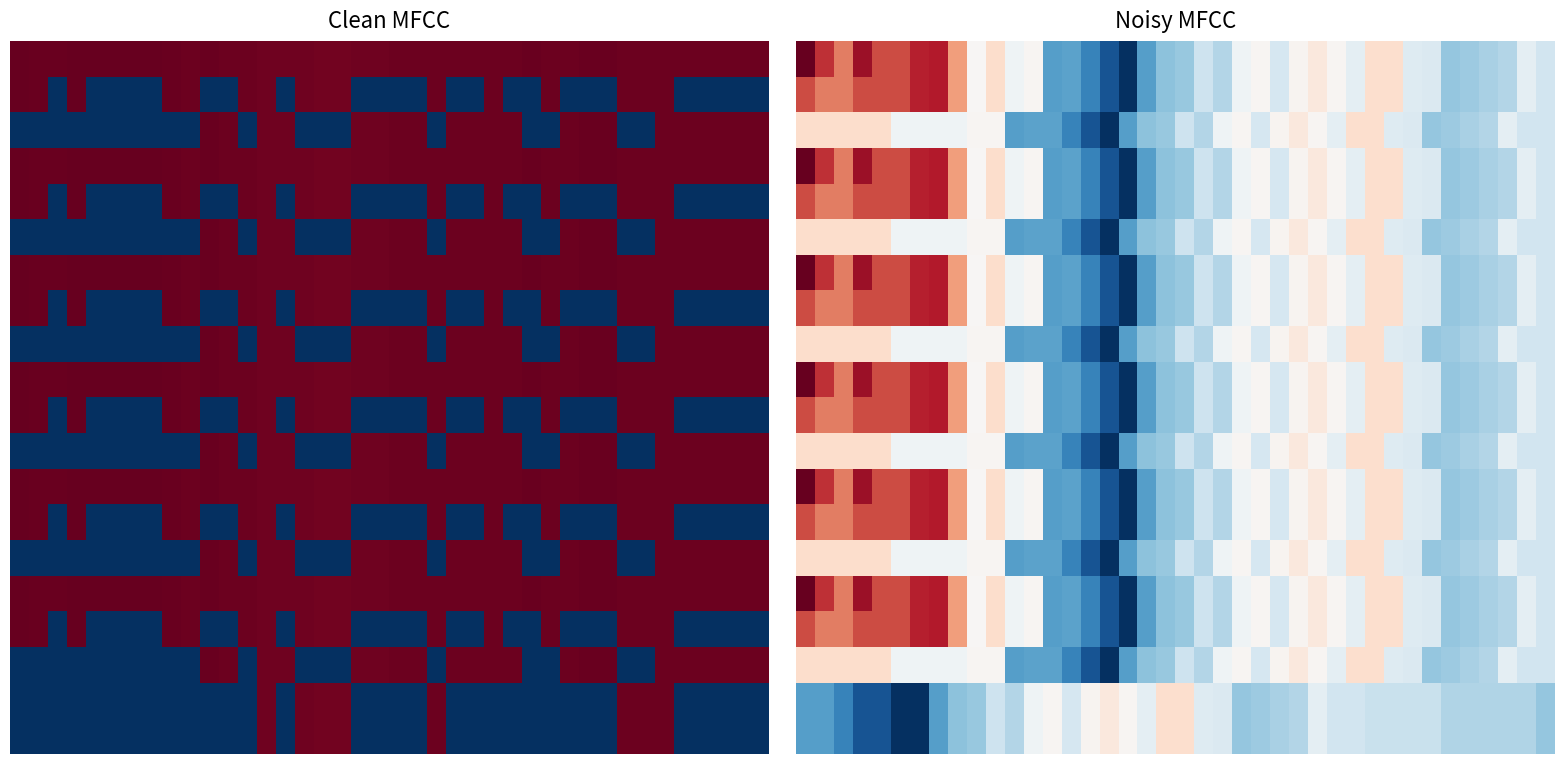

Reading left to right, extract all data points from this chart.

row_0: 0=1.0	1=0.9	2=0.8	3=0.9	4=0.8	5=0.8	6=0.9	7=0.9	8=0.7	9=0.5	10=0.6	11=0.5	12=0.5	13=0.2	14=0.2	15=0.2	16=0.1	17=0.0	18=0.2	19=0.3	20=0.3	21=0.4	22=0.4	23=0.5	24=0.5	25=0.4	26=0.5	27=0.6	28=0.5	29=0.5	30=0.6	31=0.6	32=0.4	33=0.4	34=0.3	35=0.3	36=0.3	37=0.4	38=0.5	39=0.4
row_1: 0=0.8	1=0.8	2=0.8	3=0.8	4=0.8	5=0.8	6=0.9	7=0.9	8=0.7	9=0.5	10=0.6	11=0.5	12=0.5	13=0.2	14=0.2	15=0.2	16=0.1	17=0.0	18=0.2	19=0.3	20=0.3	21=0.4	22=0.4	23=0.5	24=0.5	25=0.4	26=0.5	27=0.6	28=0.5	29=0.5	30=0.6	31=0.6	32=0.4	33=0.4	34=0.3	35=0.3	36=0.3	37=0.4	38=0.5	39=0.4
row_2: 0=0.6	1=0.6	2=0.6	3=0.6	4=0.6	5=0.5	6=0.5	7=0.5	8=0.5	9=0.5	10=0.5	11=0.2	12=0.2	13=0.2	14=0.2	15=0.1	16=0.0	17=0.2	18=0.3	19=0.3	20=0.4	21=0.4	22=0.5	23=0.5	24=0.4	25=0.5	26=0.6	27=0.5	28=0.5	29=0.6	30=0.6	31=0.4	32=0.4	33=0.3	34=0.3	35=0.3	36=0.4	37=0.5	38=0.4	39=0.4
row_3: 0=1.0	1=0.9	2=0.8	3=0.9	4=0.8	5=0.8	6=0.9	7=0.9	8=0.7	9=0.5	10=0.6	11=0.5	12=0.5	13=0.2	14=0.2	15=0.2	16=0.1	17=0.0	18=0.2	19=0.3	20=0.3	21=0.4	22=0.4	23=0.5	24=0.5	25=0.4	26=0.5	27=0.6	28=0.5	29=0.5	30=0.6	31=0.6	32=0.4	33=0.4	34=0.3	35=0.3	36=0.3	37=0.4	38=0.5	39=0.4
row_4: 0=0.8	1=0.8	2=0.8	3=0.8	4=0.8	5=0.8	6=0.9	7=0.9	8=0.7	9=0.5	10=0.6	11=0.5	12=0.5	13=0.2	14=0.2	15=0.2	16=0.1	17=0.0	18=0.2	19=0.3	20=0.3	21=0.4	22=0.4	23=0.5	24=0.5	25=0.4	26=0.5	27=0.6	28=0.5	29=0.5	30=0.6	31=0.6	32=0.4	33=0.4	34=0.3	35=0.3	36=0.3	37=0.4	38=0.5	39=0.4
row_5: 0=0.6	1=0.6	2=0.6	3=0.6	4=0.6	5=0.5	6=0.5	7=0.5	8=0.5	9=0.5	10=0.5	11=0.2	12=0.2	13=0.2	14=0.2	15=0.1	16=0.0	17=0.2	18=0.3	19=0.3	20=0.4	21=0.4	22=0.5	23=0.5	24=0.4	25=0.5	26=0.6	27=0.5	28=0.5	29=0.6	30=0.6	31=0.4	32=0.4	33=0.3	34=0.3	35=0.3	36=0.4	37=0.5	38=0.4	39=0.4
row_6: 0=1.0	1=0.9	2=0.8	3=0.9	4=0.8	5=0.8	6=0.9	7=0.9	8=0.7	9=0.5	10=0.6	11=0.5	12=0.5	13=0.2	14=0.2	15=0.2	16=0.1	17=0.0	18=0.2	19=0.3	20=0.3	21=0.4	22=0.4	23=0.5	24=0.5	25=0.4	26=0.5	27=0.6	28=0.5	29=0.5	30=0.6	31=0.6	32=0.4	33=0.4	34=0.3	35=0.3	36=0.3	37=0.4	38=0.5	39=0.4
row_7: 0=0.8	1=0.8	2=0.8	3=0.8	4=0.8	5=0.8	6=0.9	7=0.9	8=0.7	9=0.5	10=0.6	11=0.5	12=0.5	13=0.2	14=0.2	15=0.2	16=0.1	17=0.0	18=0.2	19=0.3	20=0.3	21=0.4	22=0.4	23=0.5	24=0.5	25=0.4	26=0.5	27=0.6	28=0.5	29=0.5	30=0.6	31=0.6	32=0.4	33=0.4	34=0.3	35=0.3	36=0.3	37=0.4	38=0.5	39=0.4
row_8: 0=0.6	1=0.6	2=0.6	3=0.6	4=0.6	5=0.5	6=0.5	7=0.5	8=0.5	9=0.5	10=0.5	11=0.2	12=0.2	13=0.2	14=0.2	15=0.1	16=0.0	17=0.2	18=0.3	19=0.3	20=0.4	21=0.4	22=0.5	23=0.5	24=0.4	25=0.5	26=0.6	27=0.5	28=0.5	29=0.6	30=0.6	31=0.4	32=0.4	33=0.3	34=0.3	35=0.3	36=0.4	37=0.5	38=0.4	39=0.4
row_9: 0=1.0	1=0.9	2=0.8	3=0.9	4=0.8	5=0.8	6=0.9	7=0.9	8=0.7	9=0.5	10=0.6	11=0.5	12=0.5	13=0.2	14=0.2	15=0.2	16=0.1	17=0.0	18=0.2	19=0.3	20=0.3	21=0.4	22=0.4	23=0.5	24=0.5	25=0.4	26=0.5	27=0.6	28=0.5	29=0.5	30=0.6	31=0.6	32=0.4	33=0.4	34=0.3	35=0.3	36=0.3	37=0.4	38=0.5	39=0.4
row_10: 0=0.8	1=0.8	2=0.8	3=0.8	4=0.8	5=0.8	6=0.9	7=0.9	8=0.7	9=0.5	10=0.6	11=0.5	12=0.5	13=0.2	14=0.2	15=0.2	16=0.1	17=0.0	18=0.2	19=0.3	20=0.3	21=0.4	22=0.4	23=0.5	24=0.5	25=0.4	26=0.5	27=0.6	28=0.5	29=0.5	30=0.6	31=0.6	32=0.4	33=0.4	34=0.3	35=0.3	36=0.3	37=0.4	38=0.5	39=0.4
row_11: 0=0.6	1=0.6	2=0.6	3=0.6	4=0.6	5=0.5	6=0.5	7=0.5	8=0.5	9=0.5	10=0.5	11=0.2	12=0.2	13=0.2	14=0.2	15=0.1	16=0.0	17=0.2	18=0.3	19=0.3	20=0.4	21=0.4	22=0.5	23=0.5	24=0.4	25=0.5	26=0.6	27=0.5	28=0.5	29=0.6	30=0.6	31=0.4	32=0.4	33=0.3	34=0.3	35=0.3	36=0.4	37=0.5	38=0.4	39=0.4
row_12: 0=1.0	1=0.9	2=0.8	3=0.9	4=0.8	5=0.8	6=0.9	7=0.9	8=0.7	9=0.5	10=0.6	11=0.5	12=0.5	13=0.2	14=0.2	15=0.2	16=0.1	17=0.0	18=0.2	19=0.3	20=0.3	21=0.4	22=0.4	23=0.5	24=0.5	25=0.4	26=0.5	27=0.6	28=0.5	29=0.5	30=0.6	31=0.6	32=0.4	33=0.4	34=0.3	35=0.3	36=0.3	37=0.4	38=0.5	39=0.4
row_13: 0=0.8	1=0.8	2=0.8	3=0.8	4=0.8	5=0.8	6=0.9	7=0.9	8=0.7	9=0.5	10=0.6	11=0.5	12=0.5	13=0.2	14=0.2	15=0.2	16=0.1	17=0.0	18=0.2	19=0.3	20=0.3	21=0.4	22=0.4	23=0.5	24=0.5	25=0.4	26=0.5	27=0.6	28=0.5	29=0.5	30=0.6	31=0.6	32=0.4	33=0.4	34=0.3	35=0.3	36=0.3	37=0.4	38=0.5	39=0.4
row_14: 0=0.6	1=0.6	2=0.6	3=0.6	4=0.6	5=0.5	6=0.5	7=0.5	8=0.5	9=0.5	10=0.5	11=0.2	12=0.2	13=0.2	14=0.2	15=0.1	16=0.0	17=0.2	18=0.3	19=0.3	20=0.4	21=0.4	22=0.5	23=0.5	24=0.4	25=0.5	26=0.6	27=0.5	28=0.5	29=0.6	30=0.6	31=0.4	32=0.4	33=0.3	34=0.3	35=0.3	36=0.4	37=0.5	38=0.4	39=0.4
row_15: 0=1.0	1=0.9	2=0.8	3=0.9	4=0.8	5=0.8	6=0.9	7=0.9	8=0.7	9=0.5	10=0.6	11=0.5	12=0.5	13=0.2	14=0.2	15=0.2	16=0.1	17=0.0	18=0.2	19=0.3	20=0.3	21=0.4	22=0.4	23=0.5	24=0.5	25=0.4	26=0.5	27=0.6	28=0.5	29=0.5	30=0.6	31=0.6	32=0.4	33=0.4	34=0.3	35=0.3	36=0.3	37=0.4	38=0.5	39=0.4
row_16: 0=0.8	1=0.8	2=0.8	3=0.8	4=0.8	5=0.8	6=0.9	7=0.9	8=0.7	9=0.5	10=0.6	11=0.5	12=0.5	13=0.2	14=0.2	15=0.2	16=0.1	17=0.0	18=0.2	19=0.3	20=0.3	21=0.4	22=0.4	23=0.5	24=0.5	25=0.4	26=0.5	27=0.6	28=0.5	29=0.5	30=0.6	31=0.6	32=0.4	33=0.4	34=0.3	35=0.3	36=0.3	37=0.4	38=0.5	39=0.4
row_17: 0=0.6	1=0.6	2=0.6	3=0.6	4=0.6	5=0.5	6=0.5	7=0.5	8=0.5	9=0.5	10=0.5	11=0.2	12=0.2	13=0.2	14=0.2	15=0.1	16=0.0	17=0.2	18=0.3	19=0.3	20=0.4	21=0.4	22=0.5	23=0.5	24=0.4	25=0.5	26=0.6	27=0.5	28=0.5	29=0.6	30=0.6	31=0.4	32=0.4	33=0.3	34=0.3	35=0.3	36=0.4	37=0.5	38=0.4	39=0.4
row_18: 0=0.2	1=0.2	2=0.2	3=0.1	4=0.1	5=0.0	6=0.0	7=0.2	8=0.3	9=0.3	10=0.4	11=0.4	12=0.5	13=0.5	14=0.4	15=0.5	16=0.6	17=0.5	18=0.5	19=0.6	20=0.6	21=0.4	22=0.4	23=0.3	24=0.3	25=0.3	26=0.4	27=0.5	28=0.4	29=0.4	30=0.4	31=0.4	32=0.4	33=0.4	34=0.3	35=0.3	36=0.3	37=0.3	38=0.3	39=0.3
row_19: 0=0.2	1=0.2	2=0.2	3=0.1	4=0.1	5=0.0	6=0.0	7=0.2	8=0.3	9=0.3	10=0.4	11=0.4	12=0.5	13=0.5	14=0.4	15=0.5	16=0.6	17=0.5	18=0.5	19=0.6	20=0.6	21=0.4	22=0.4	23=0.3	24=0.3	25=0.3	26=0.4	27=0.5	28=0.4	29=0.4	30=0.4	31=0.4	32=0.4	33=0.4	34=0.3	35=0.3	36=0.3	37=0.3	38=0.3	39=0.3